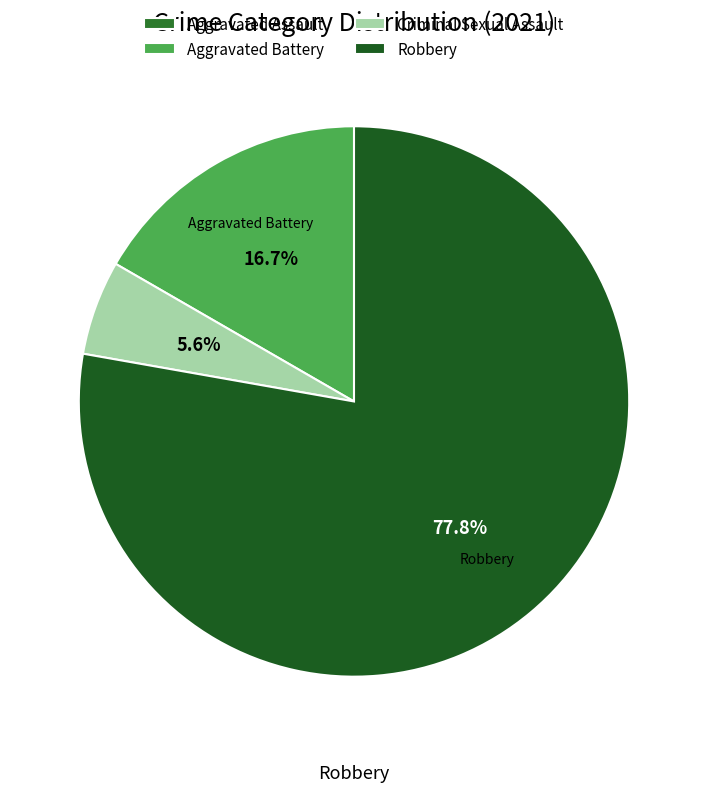

Count the number of slices in the pie.

4